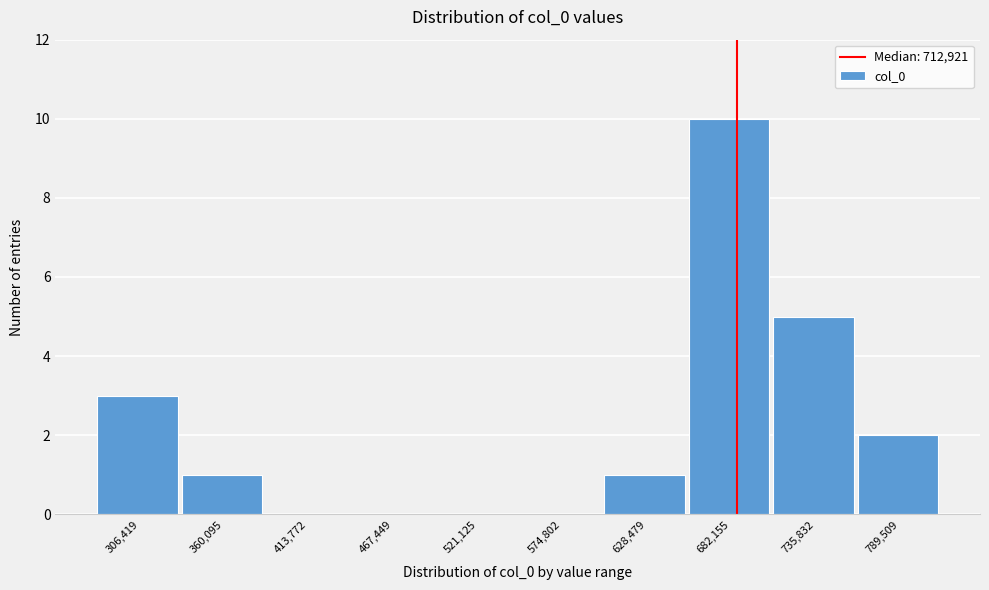

Reading right to left, transcribe all the data shown in this chart.

789,509=2	735,832=5	682,155=10	628,479=1	574,802=0	521,125=0	467,449=0	413,772=0	360,095=1	306,419=3